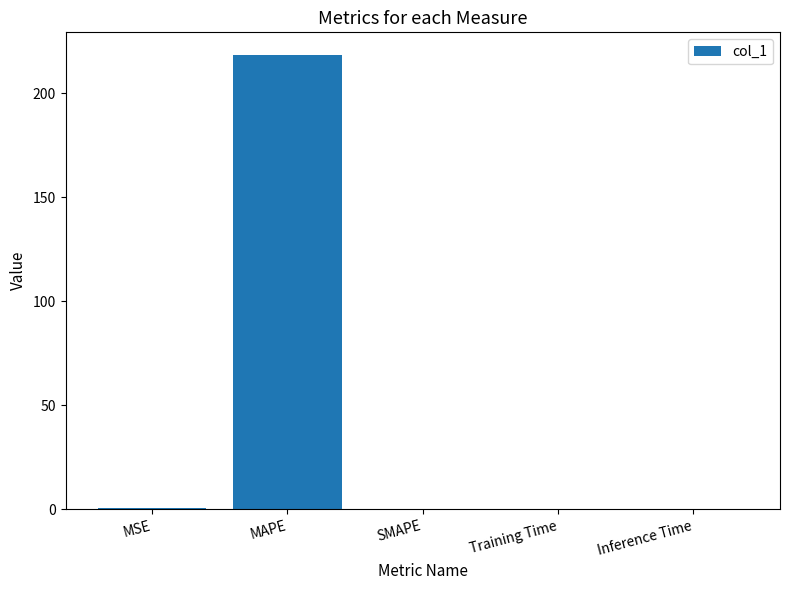

Which label corresponds to the largest value in the chart?

MAPE